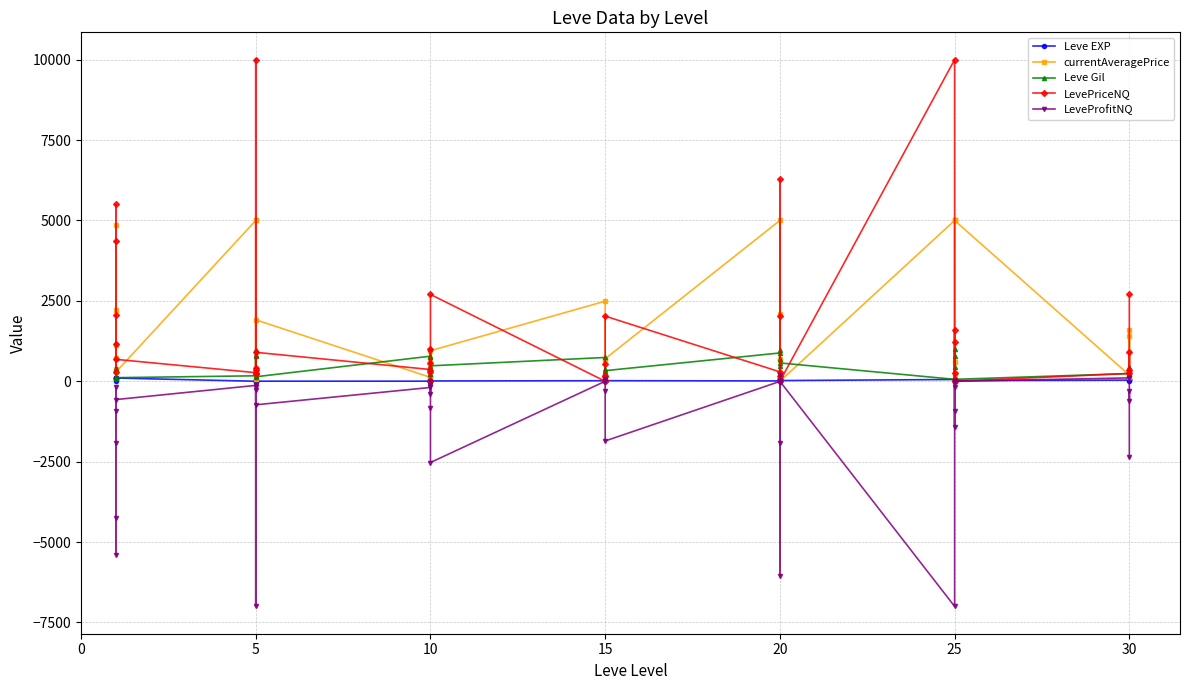

True or false: Leve Gil and LeveProfitNQ cross at least once.

True